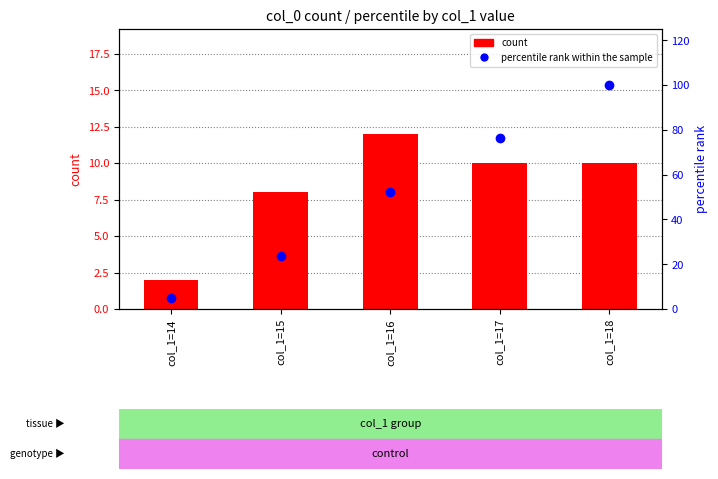

What is the total value across all series at col_1=14?

6.8